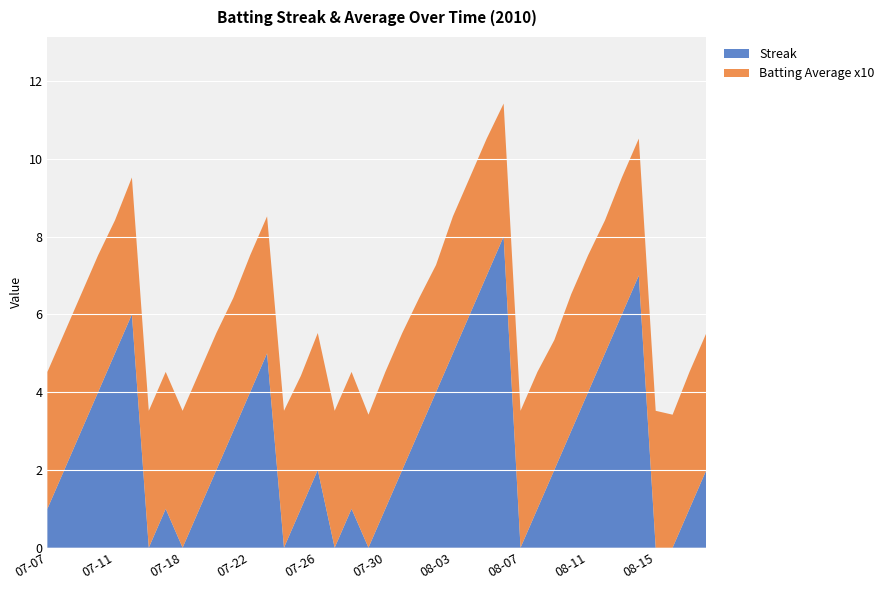

Reading right to left, extract all data points from this chart.

Streak: 2.0	1.0	0.0	0.0	7.0	6.0	5.0	4.0	3.0	2.0	1.0	0.0	8.0	7.0	6.0	5.0	4.0	3.0	2.0	1.0	0.0	1.0	0.0	2.0	1.0	0.0	5.0	4.0	3.0	2.0	1.0	0.0	1.0	0.0	6.0	5.0	4.0	3.0	2.0	1.0
Batting Average x10: 3.5	3.5	3.4	3.5	3.5	3.5	3.4	3.5	3.5	3.3	3.5	3.5	3.4	3.5	3.5	3.5	3.3	3.4	3.5	3.5	3.4	3.5	3.5	3.5	3.4	3.5	3.5	3.5	3.4	3.5	3.5	3.5	3.5	3.5	3.5	3.4	3.5	3.5	3.5	3.5